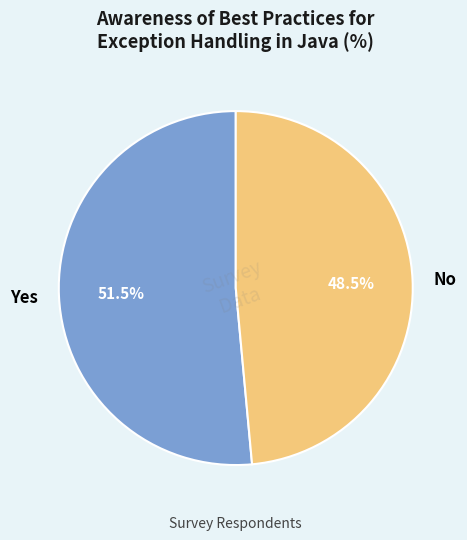

Which slice is the largest?

Yes